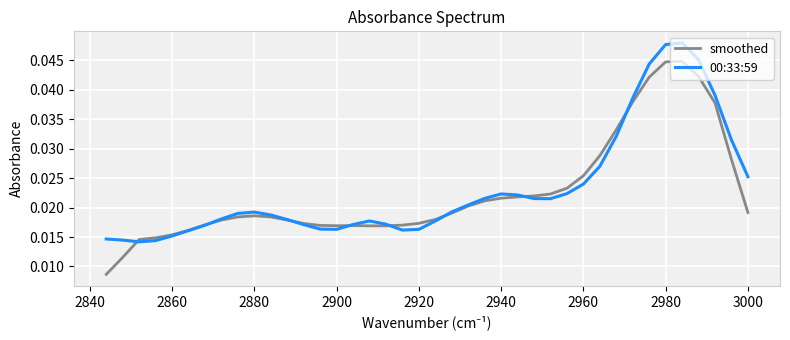

What are all the series names shown in the legend?

smoothed, 00:33:59